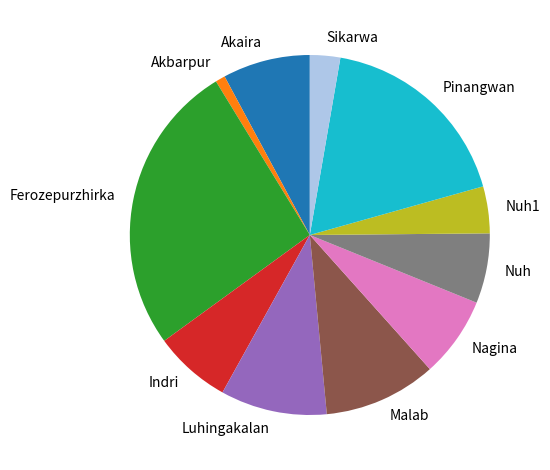

Does any single category account for the majority?

No